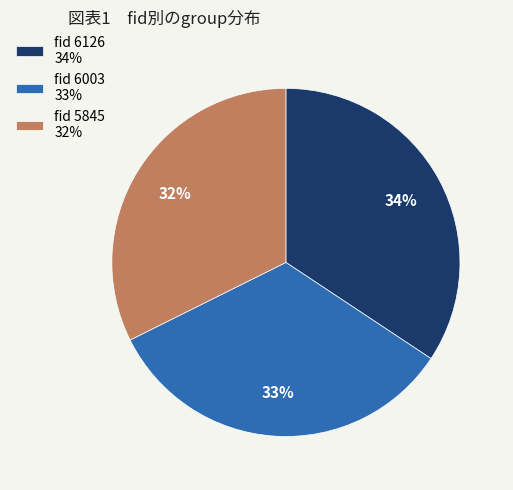

Is the sum of fid 6126 34% and fid 6003 33% greater than half?

Yes